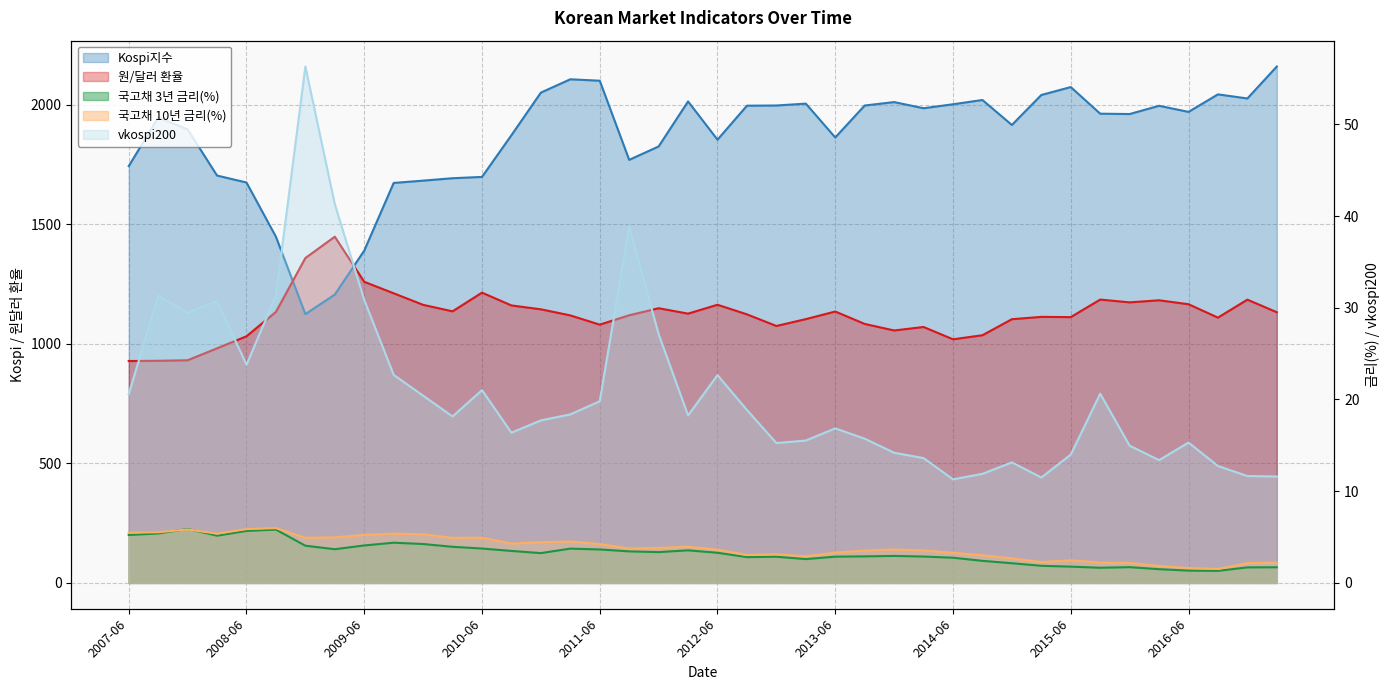

What is the difference between the maximum and minimum values in the Kospi지수 series?

1035.8